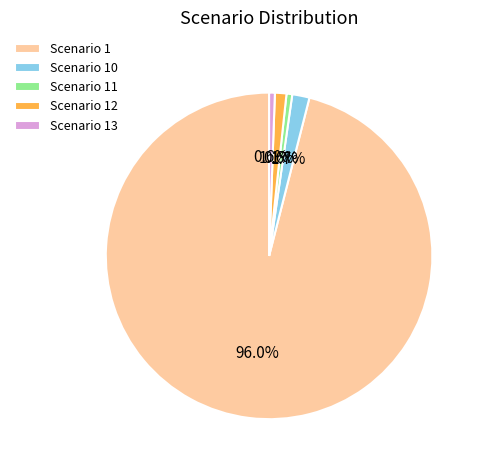

Count the number of slices in the pie.

5